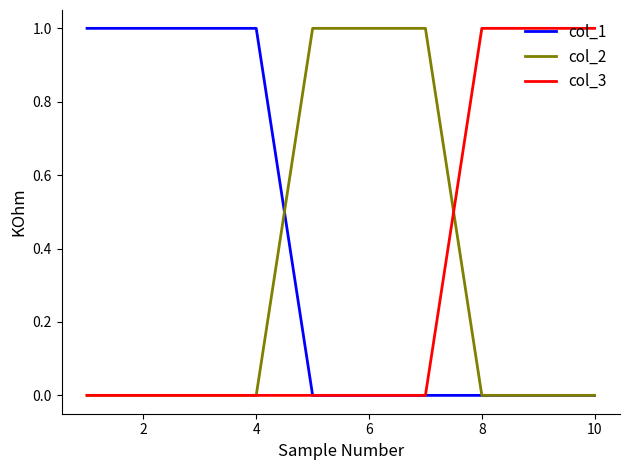

Which series ends up on top after the final intersection of col_3 and col_2?

col_3